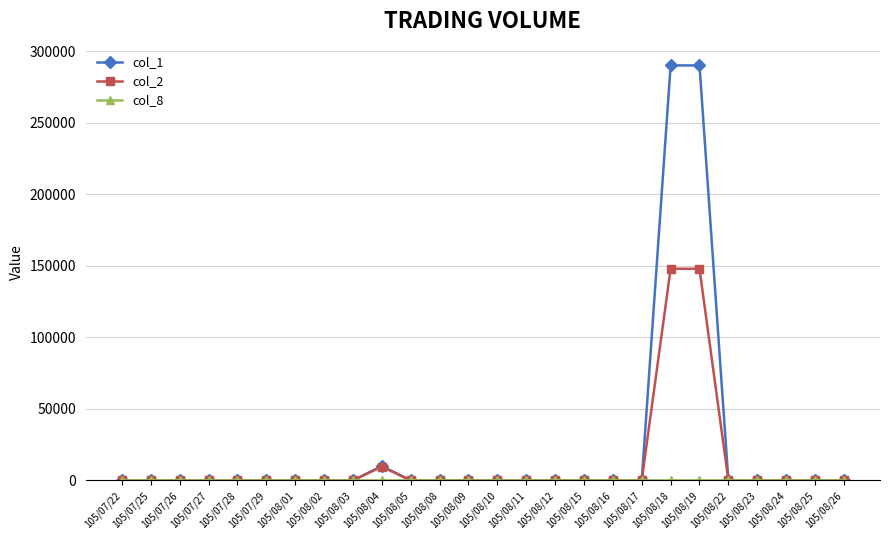

What is the label of the 15th point from the right?

105/08/08